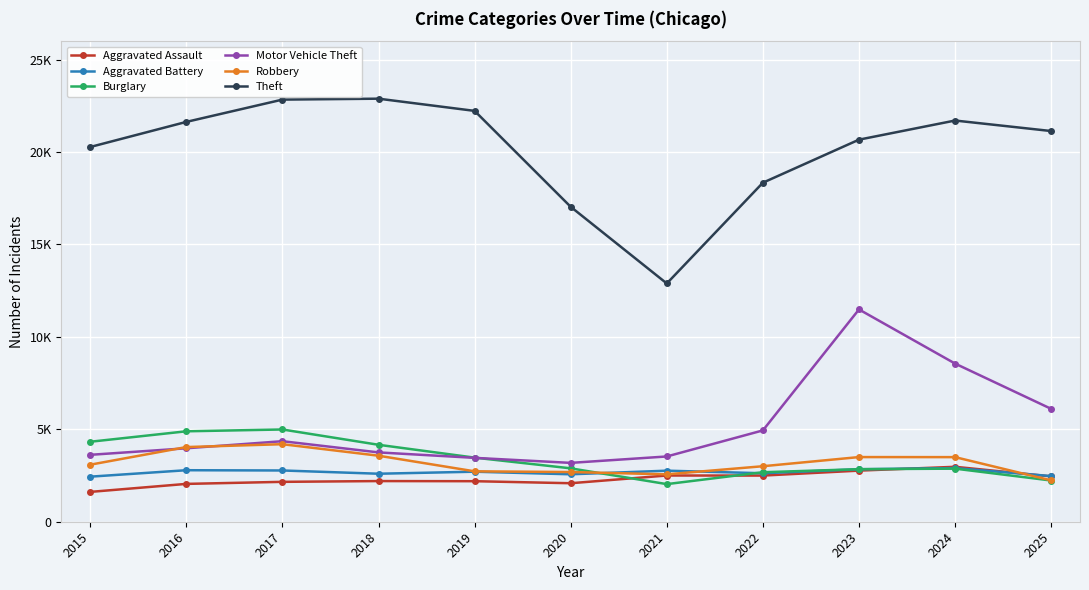

The Burglary series shows 2889 at 2020. True or false?

True